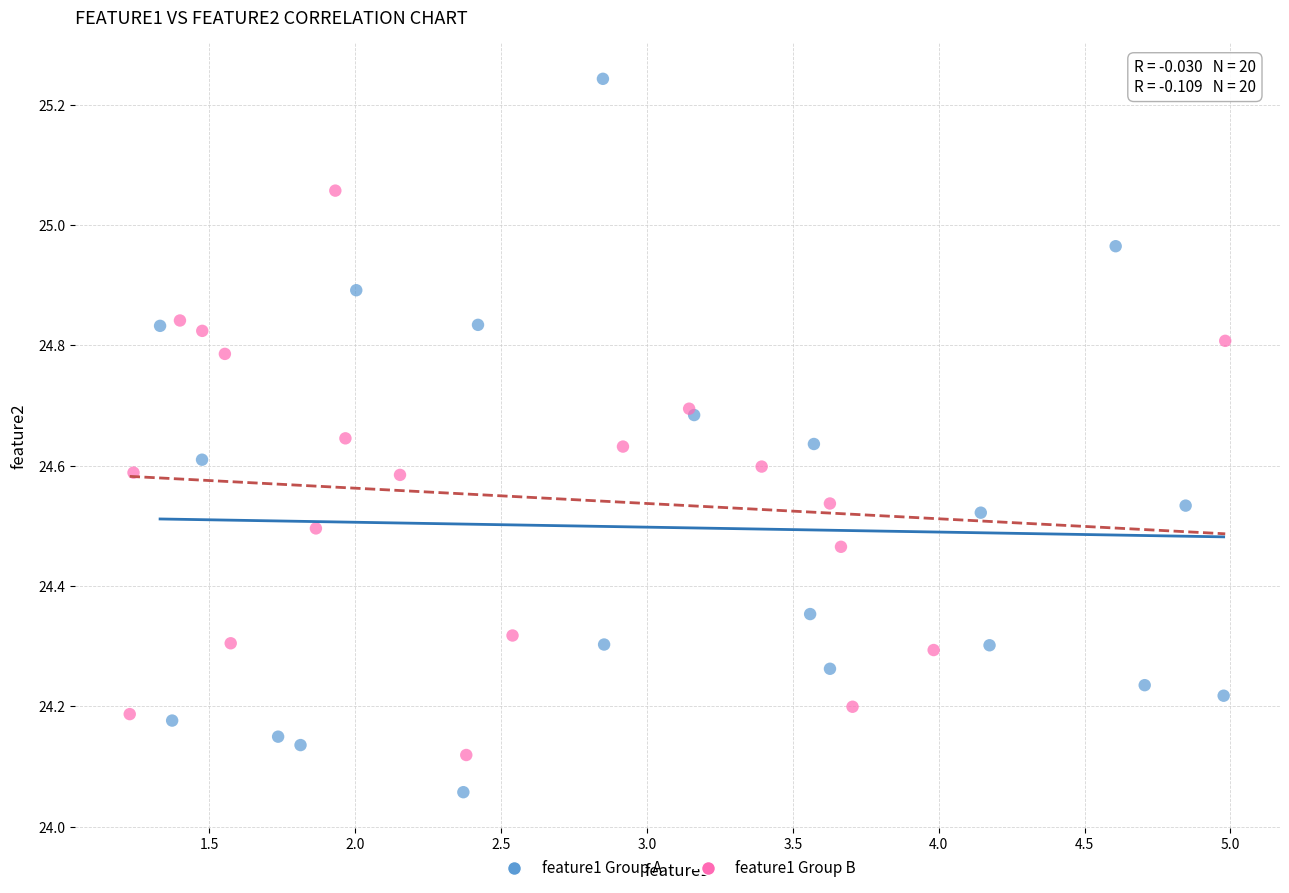

Which series contains the lowest Y value?

feature1 Group A